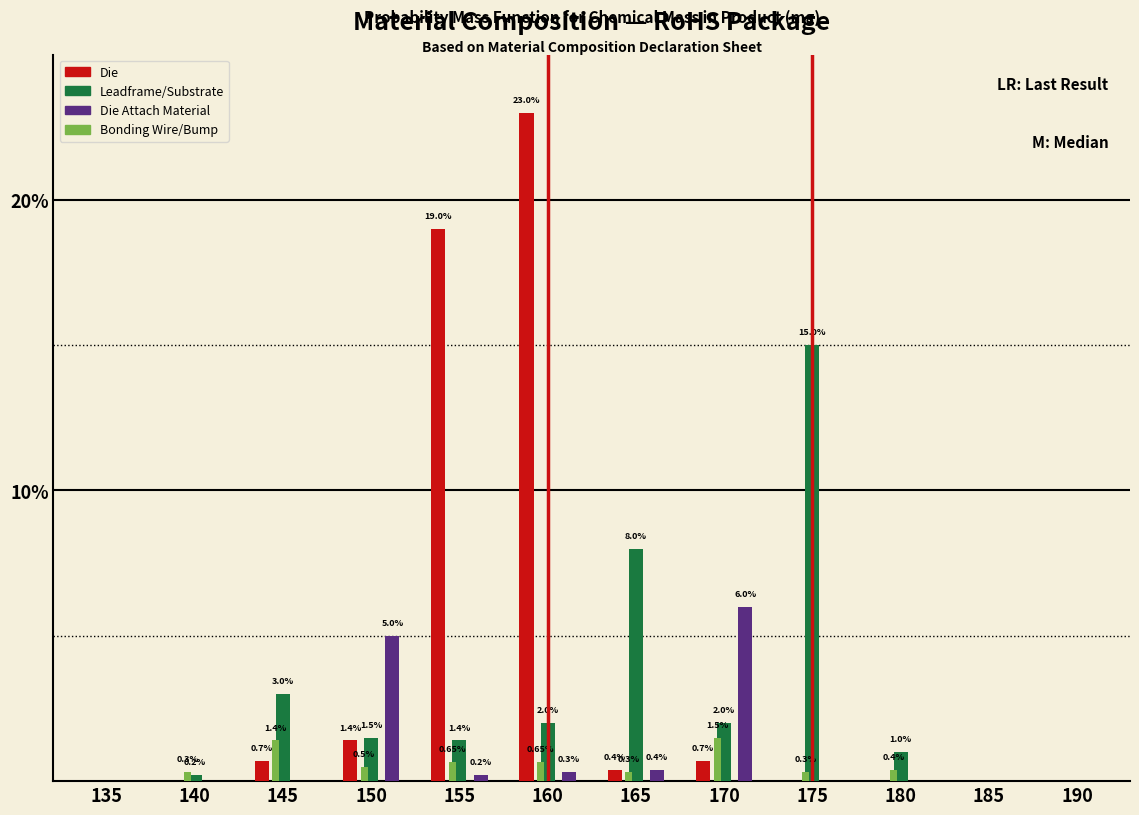

What is the sum of the Die Attach Material values at 150 and 155?

5.2